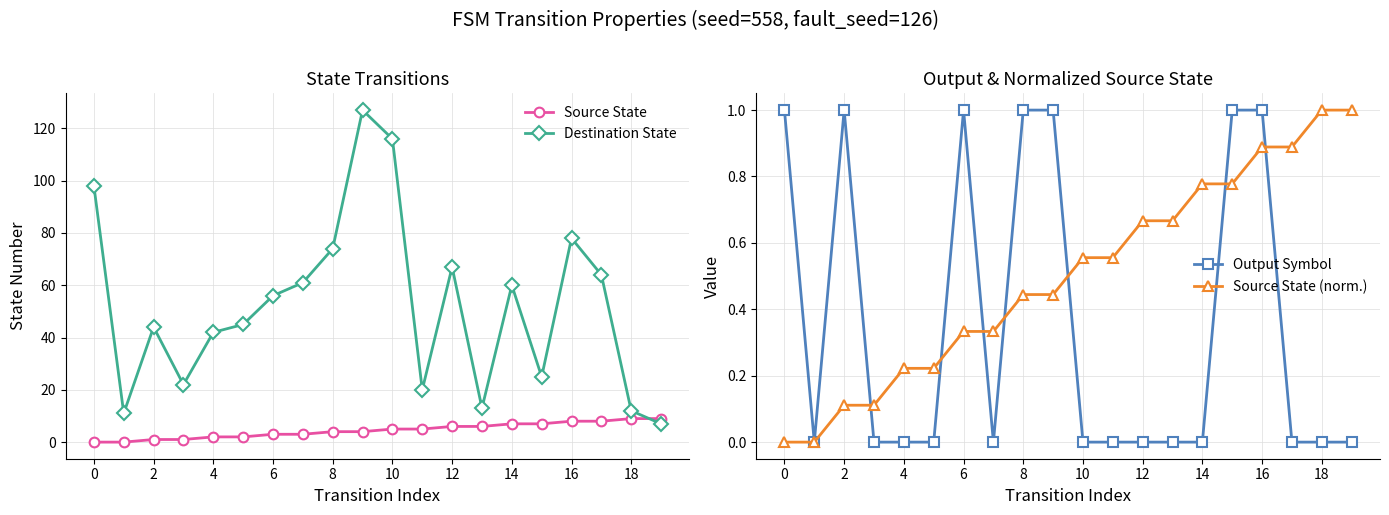

True or false: Destination State and Source State (norm.) cross at least once.

False